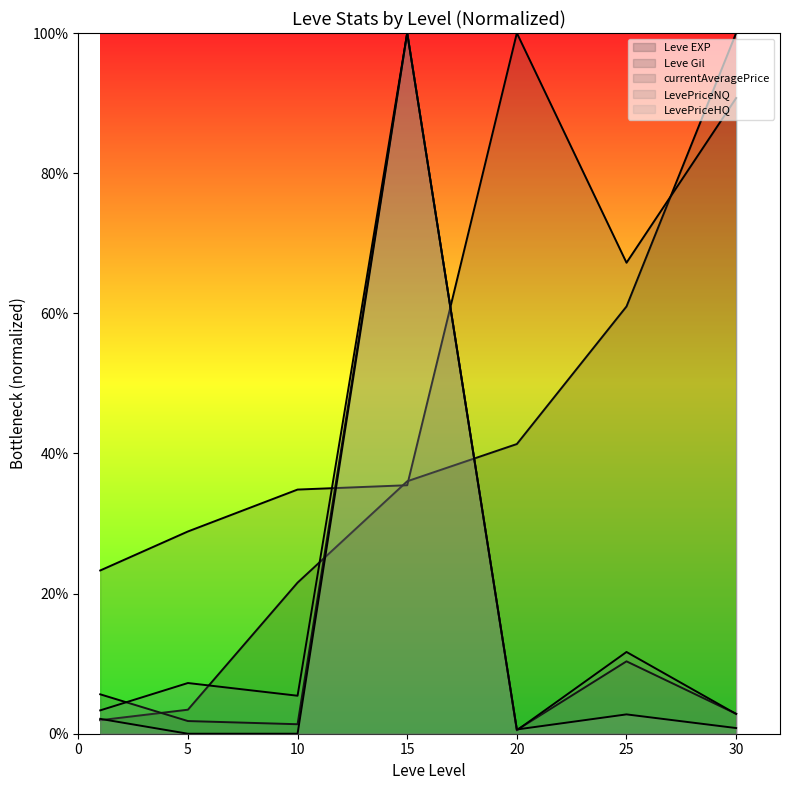

What is the difference between the second highest and second lowest values in the Leve Gil series?

61.9